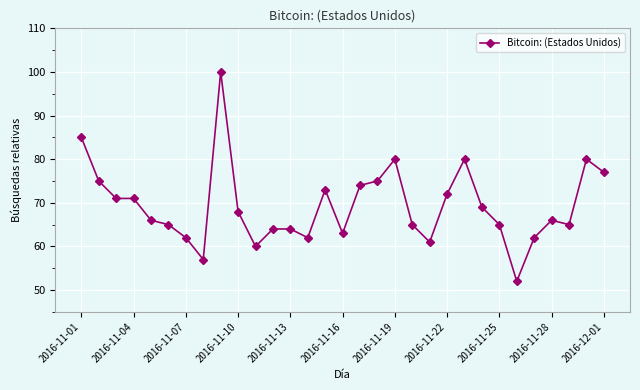

True or false: the data has more than 0 interior local peaks.

True